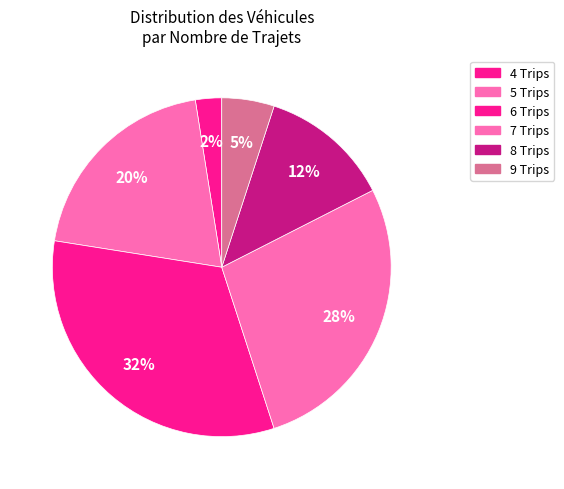

Which slice is the smallest?

4 Trips